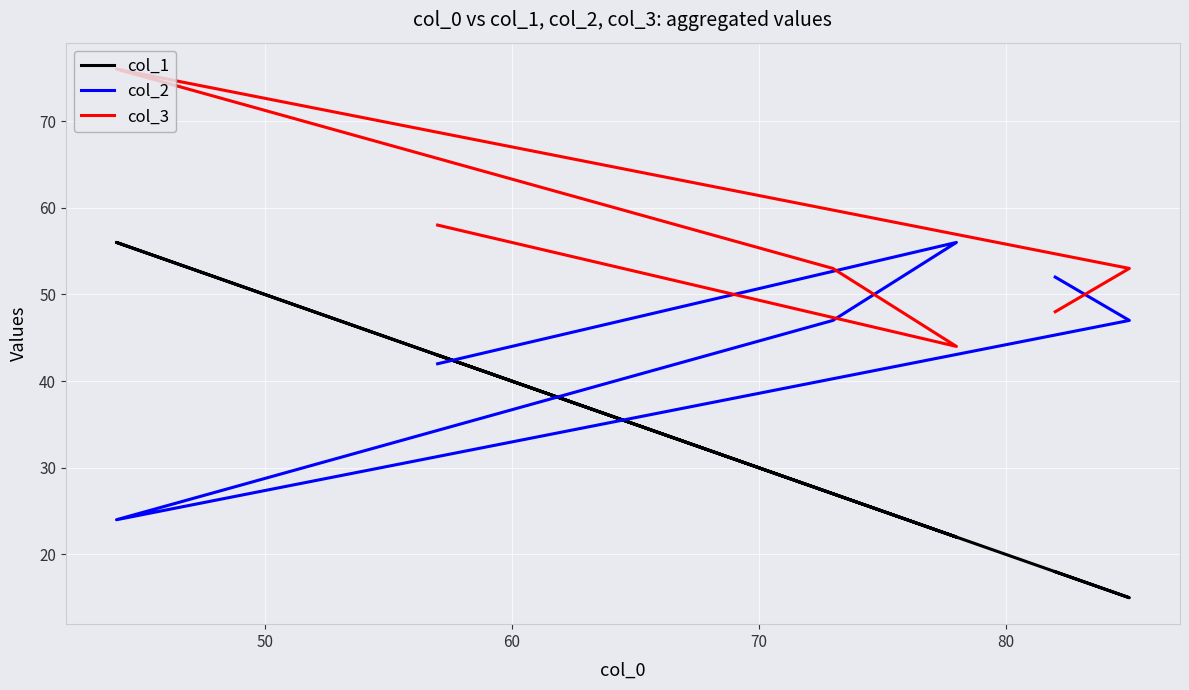

In col_1, how many points are higher than both neighbors (excluding endpoints)?

1